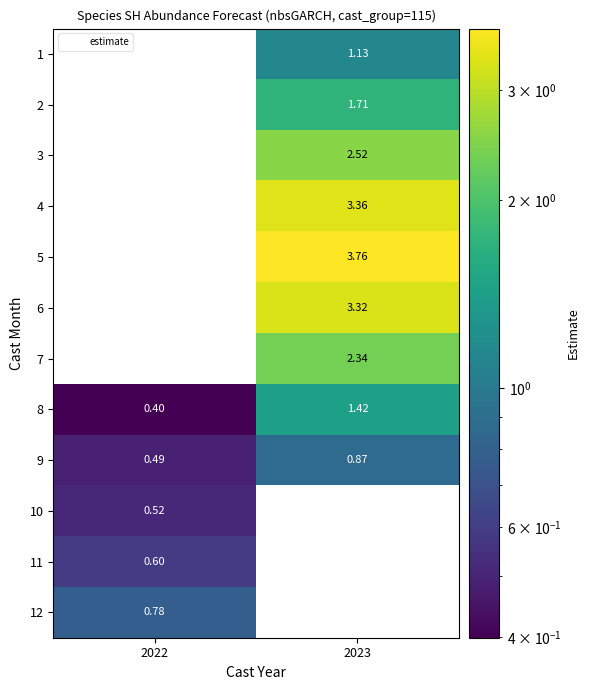

How many data points in row_4 are above 3?

1